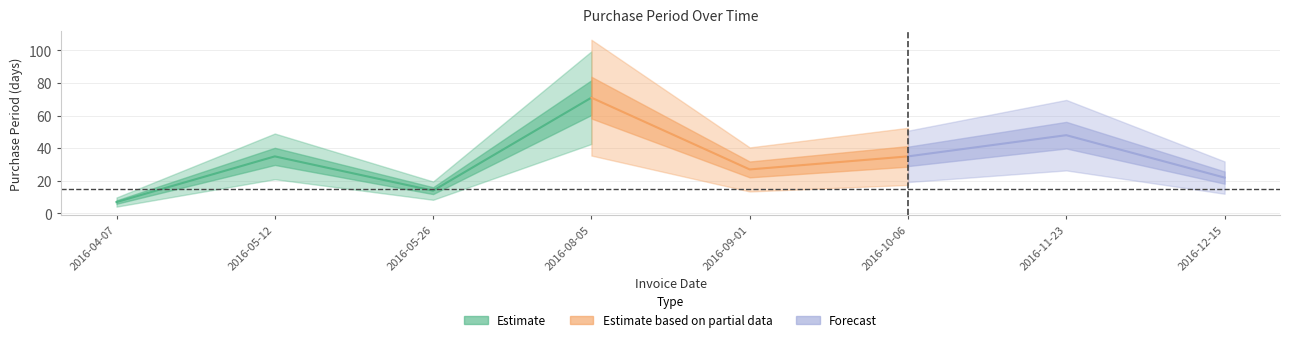

List the labels in order of value, largest first.

2016-08-05, 2016-11-23, 2016-05-12, 2016-10-06, 2016-09-01, 2016-12-15, 2016-05-26, 2016-04-07